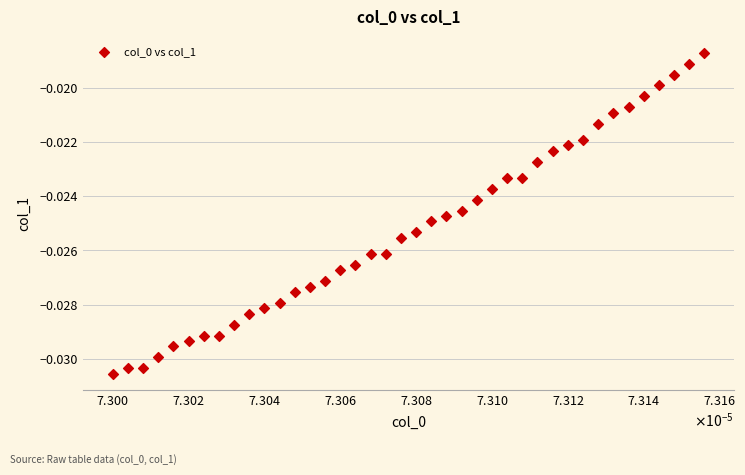

How many points are shown in the scatter plot?

40